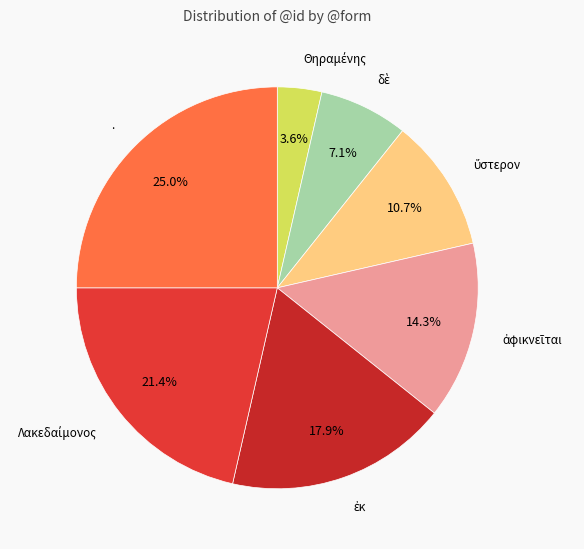

Count the number of slices in the pie.

7